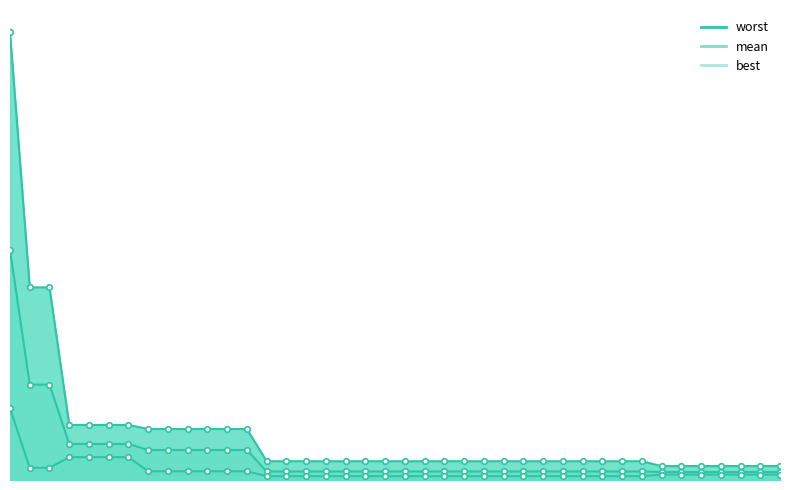

True or false: best has more than 0 interior local peaks.

False